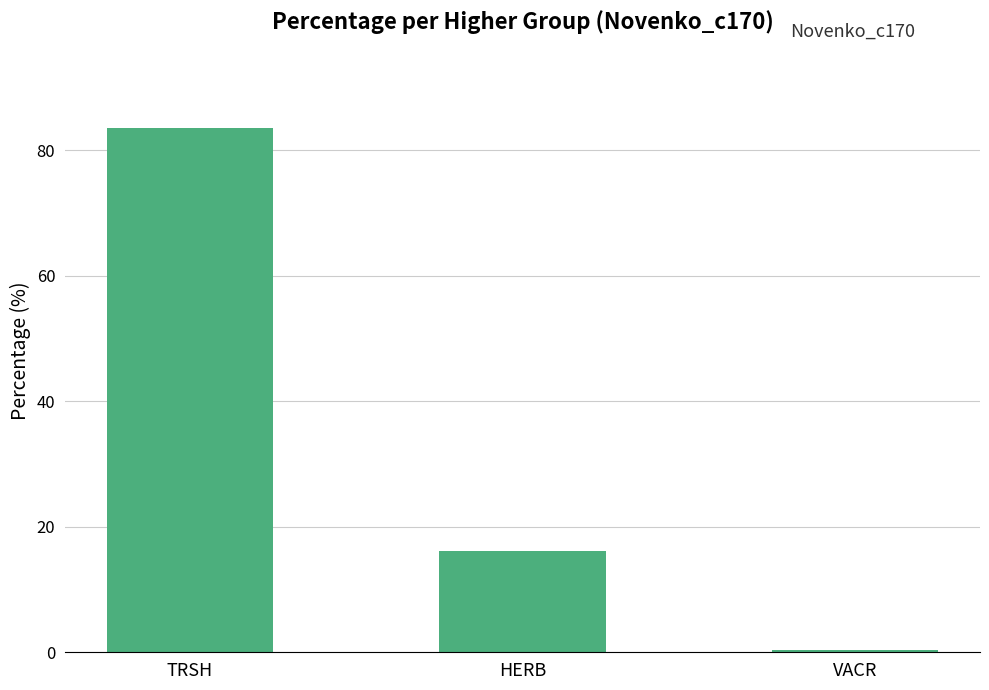

What is the change in value from TRSH to VACR?

-83.1